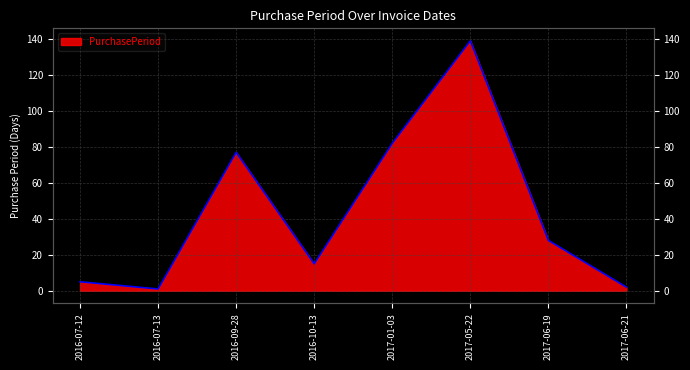

What is the sum of all values?

349